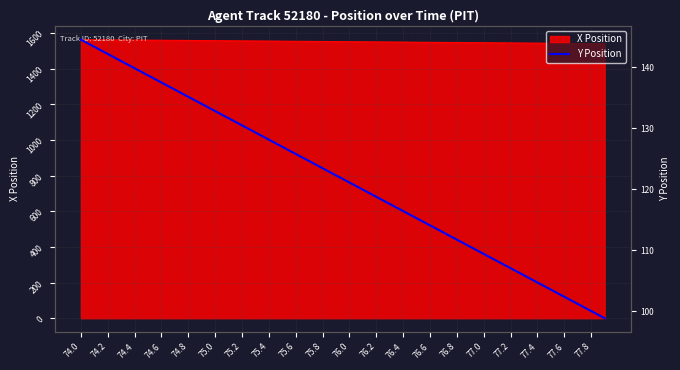

Is it true that X Position equals 2520.9 at 77.4?

False